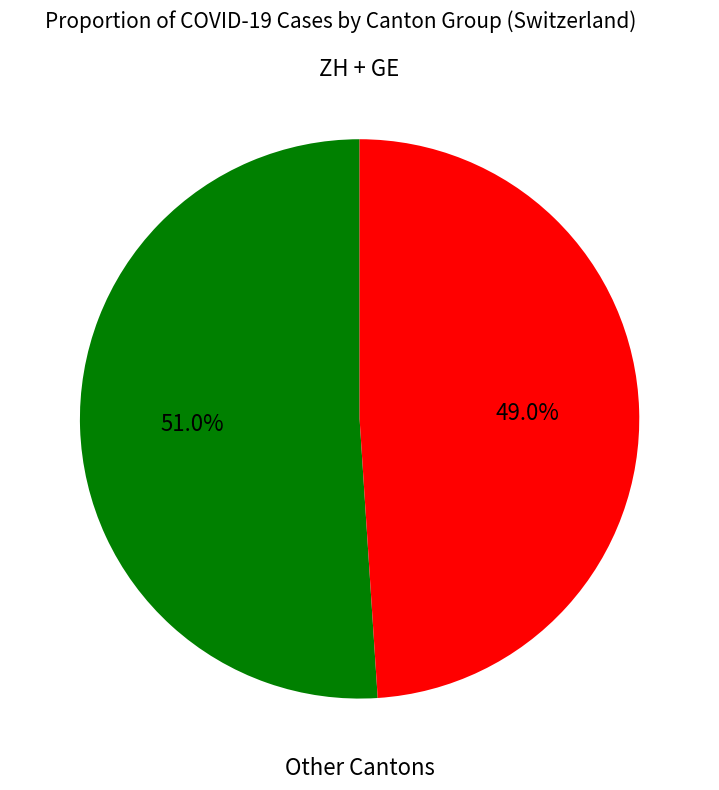

Is there a majority slice in this chart?

Yes